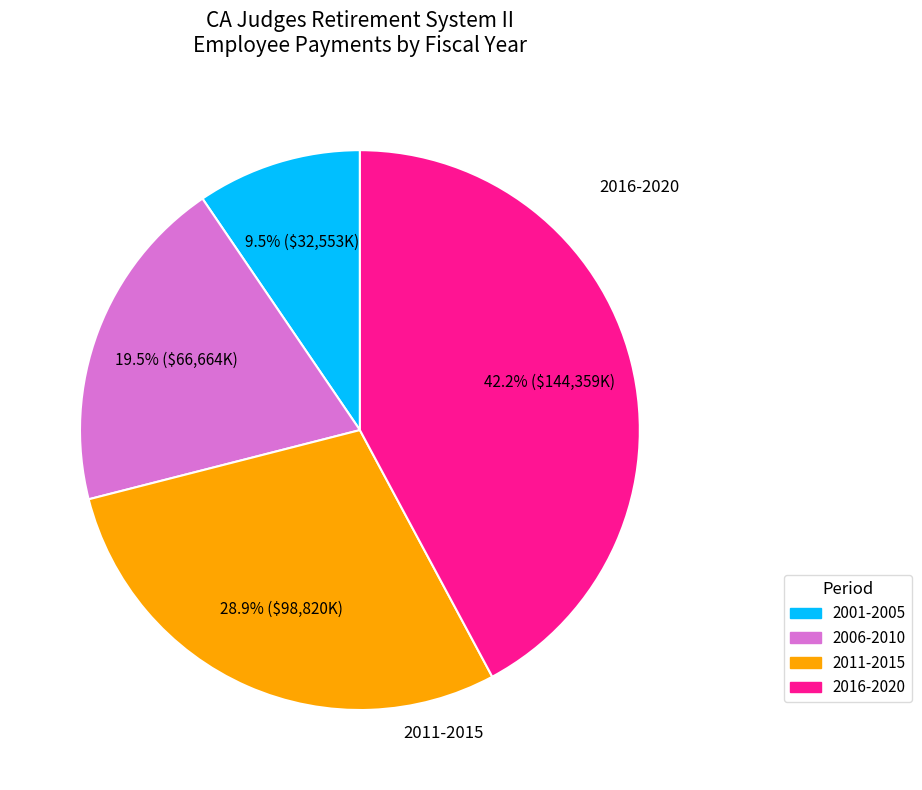

Is there a majority slice in this chart?

No